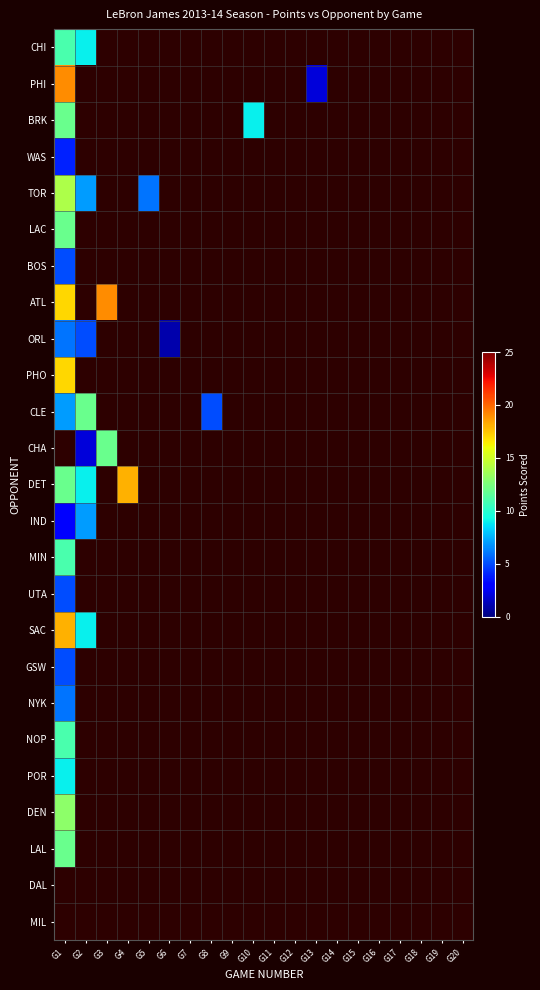

What is the maximum value shown in the chart?

19.0